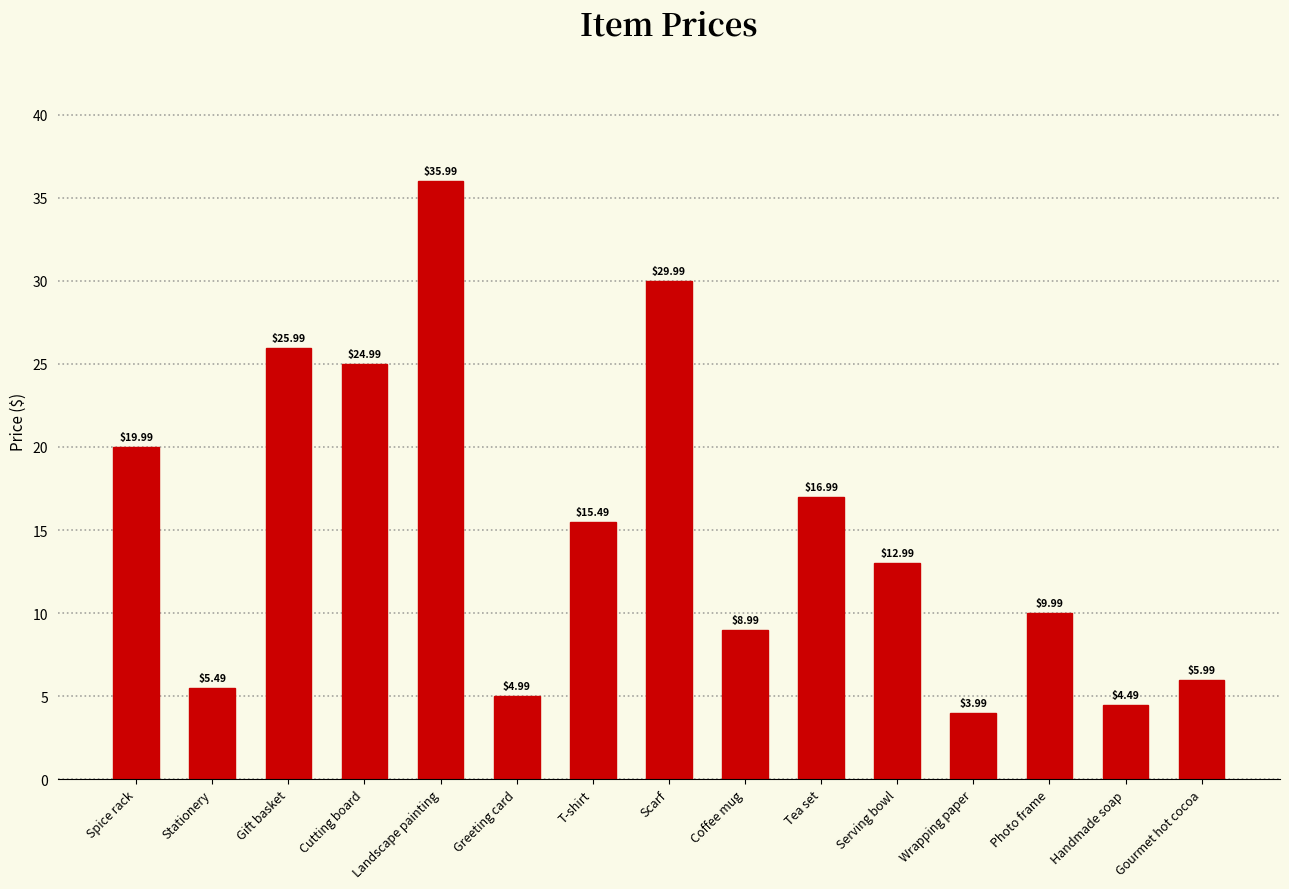

Reading left to right, transcribe all the data shown in this chart.

Spice rack=20.0	Stationery=5.5	Gift basket=26.0	Cutting board=25.0	Landscape painting=36.0	Greeting card=5.0	T-shirt=15.5	Scarf=30.0	Coffee mug=9.0	Tea set=17.0	Serving bowl=13.0	Wrapping paper=4.0	Photo frame=10.0	Handmade soap=4.5	Gourmet hot cocoa=6.0